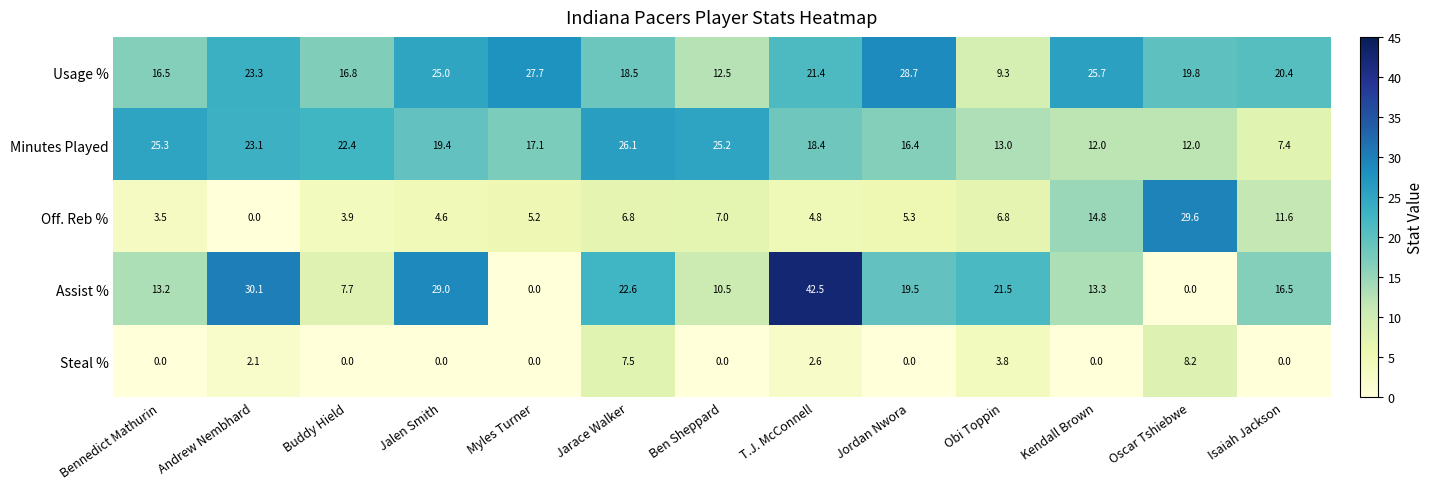

What is the difference between the maximum and minimum values in the Usage % series?

19.4